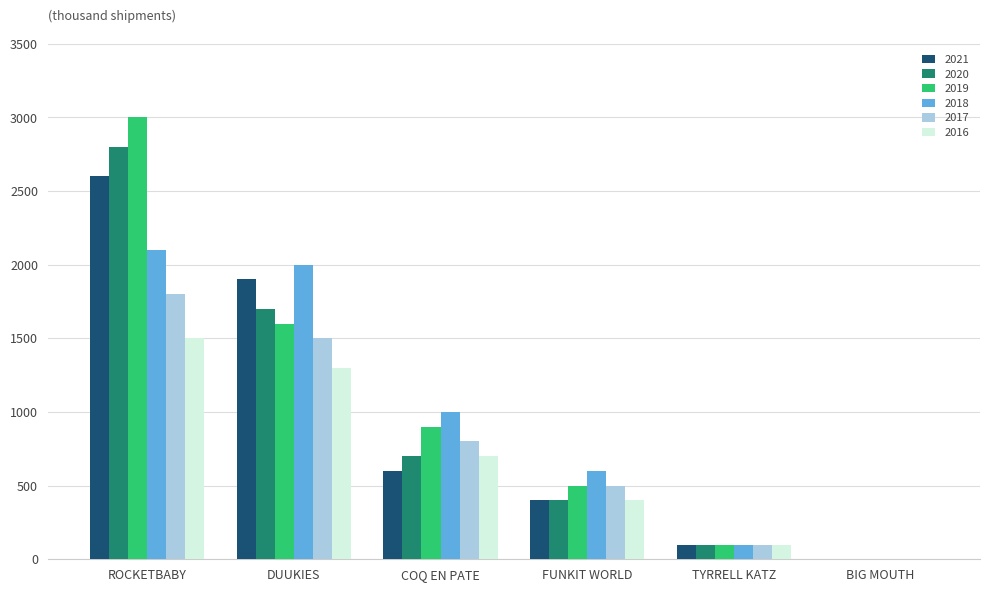

What are all the series names shown in the legend?

2021, 2020, 2019, 2018, 2017, 2016